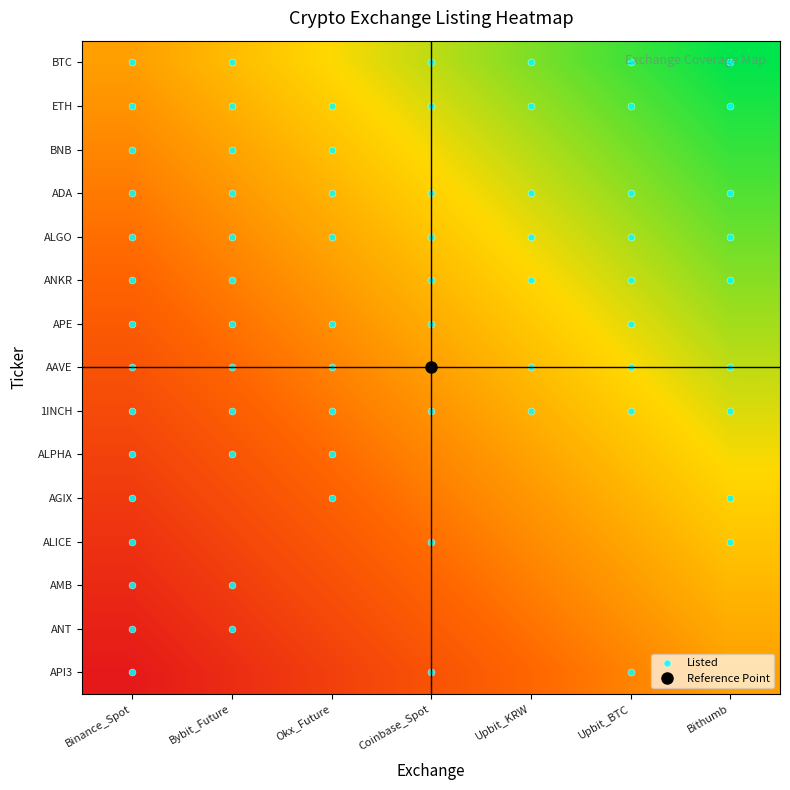

Reading right to left, list all the values displayed in this chart.

BTC: Bithumb=1.0	Upbit_BTC=0.8	Upbit_KRW=0.7	Coinbase_Spot=0.5	Okx_Future=0.3	Bybit_Future=0.2	Binance_Spot=0.0
ETH: Bithumb=0.9	Upbit_BTC=0.8	Upbit_KRW=0.6	Coinbase_Spot=0.4	Okx_Future=0.3	Bybit_Future=0.1	Binance_Spot=-0.1
BNB: Bithumb=0.9	Upbit_BTC=0.7	Upbit_KRW=0.5	Coinbase_Spot=0.4	Okx_Future=0.2	Bybit_Future=0.0	Binance_Spot=-0.1
ADA: Bithumb=0.8	Upbit_BTC=0.6	Upbit_KRW=0.5	Coinbase_Spot=0.3	Okx_Future=0.1	Bybit_Future=-0.0	Binance_Spot=-0.2
ALGO: Bithumb=0.7	Upbit_BTC=0.5	Upbit_KRW=0.4	Coinbase_Spot=0.2	Okx_Future=0.0	Bybit_Future=-0.1	Binance_Spot=-0.3
ANKR: Bithumb=0.6	Upbit_BTC=0.5	Upbit_KRW=0.3	Coinbase_Spot=0.1	Okx_Future=-0.0	Bybit_Future=-0.2	Binance_Spot=-0.4
APE: Bithumb=0.6	Upbit_BTC=0.4	Upbit_KRW=0.2	Coinbase_Spot=0.1	Okx_Future=-0.1	Bybit_Future=-0.3	Binance_Spot=-0.4
AAVE: Bithumb=0.5	Upbit_BTC=0.3	Upbit_KRW=0.2	Coinbase_Spot=0.0	Okx_Future=-0.2	Bybit_Future=-0.3	Binance_Spot=-0.5
1INCH: Bithumb=0.4	Upbit_BTC=0.3	Upbit_KRW=0.1	Coinbase_Spot=-0.1	Okx_Future=-0.2	Bybit_Future=-0.4	Binance_Spot=-0.6
ALPHA: Bithumb=0.4	Upbit_BTC=0.2	Upbit_KRW=0.0	Coinbase_Spot=-0.1	Okx_Future=-0.3	Bybit_Future=-0.5	Binance_Spot=-0.6
AGIX: Bithumb=0.3	Upbit_BTC=0.1	Upbit_KRW=-0.0	Coinbase_Spot=-0.2	Okx_Future=-0.4	Bybit_Future=-0.5	Binance_Spot=-0.7
ALICE: Bithumb=0.2	Upbit_BTC=0.0	Upbit_KRW=-0.1	Coinbase_Spot=-0.3	Okx_Future=-0.5	Bybit_Future=-0.6	Binance_Spot=-0.8
AMB: Bithumb=0.1	Upbit_BTC=-0.0	Upbit_KRW=-0.2	Coinbase_Spot=-0.4	Okx_Future=-0.5	Bybit_Future=-0.7	Binance_Spot=-0.9
ANT: Bithumb=0.1	Upbit_BTC=-0.1	Upbit_KRW=-0.3	Coinbase_Spot=-0.4	Okx_Future=-0.6	Bybit_Future=-0.8	Binance_Spot=-0.9
API3: Bithumb=0.0	Upbit_BTC=-0.2	Upbit_KRW=-0.3	Coinbase_Spot=-0.5	Okx_Future=-0.7	Bybit_Future=-0.8	Binance_Spot=-1.0